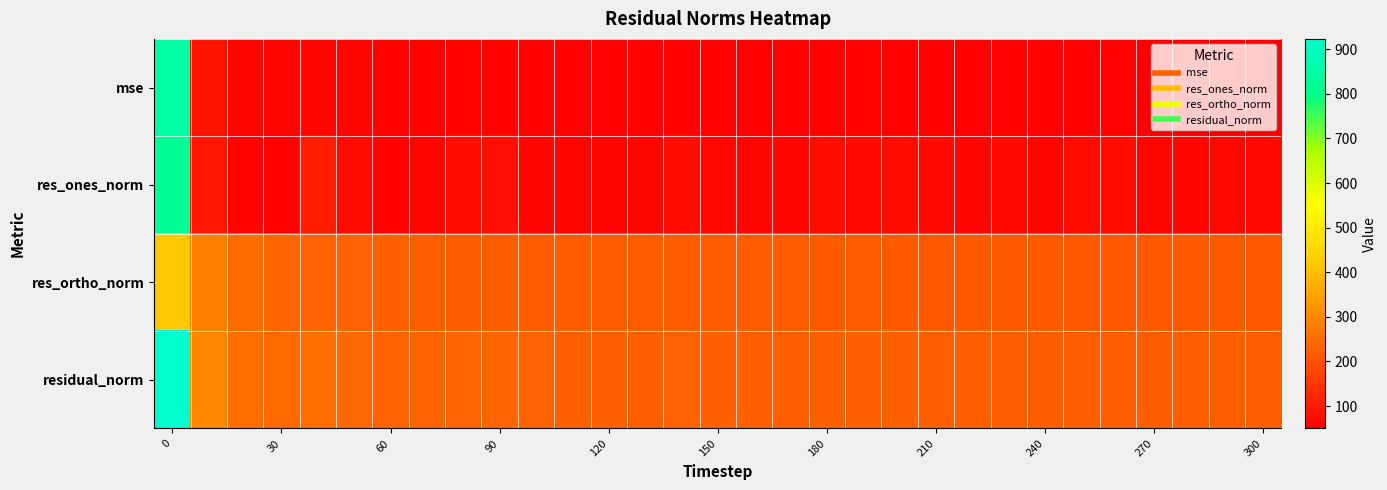

Reading left to right, what are all the values shown in this chart?

mse: 852.3	88.5	64.8	58.9	64.9	58.6	54.8	54.8	55.6	56.0	53.1	52.0	52.2	51.6	53.7	51.6	51.3	51.2	52.7	51.6	52.2	51.1	50.9	51.1	49.8	51.0	50.9	49.6	50.2	50.2	50.6
res_ones_norm: 822.3	90.6	57.4	52.2	105.1	71.4	53.6	61.3	76.1	81.5	64.9	58.7	62.2	59.1	76.8	65.5	60.5	62.1	76.9	67.7	73.8	69.5	64.9	67.6	58.3	70.5	70.3	59.7	64.0	67.6	70.0
res_ortho_norm: 419.5	283.4	248.0	236.9	232.0	231.3	227.9	225.9	223.3	222.2	221.2	220.3	219.8	219.3	218.6	217.6	218.2	217.6	216.2	216.9	216.2	215.0	216.0	215.7	215.4	214.6	214.4	214.7	214.6	213.6	213.7
residual_norm: 923.2	297.6	254.5	242.6	254.7	242.1	234.1	234.0	235.9	236.7	230.5	228.0	228.4	227.1	231.7	227.2	226.4	226.3	229.5	227.2	228.5	226.0	225.5	226.0	223.2	225.9	225.7	222.8	223.9	224.1	224.9